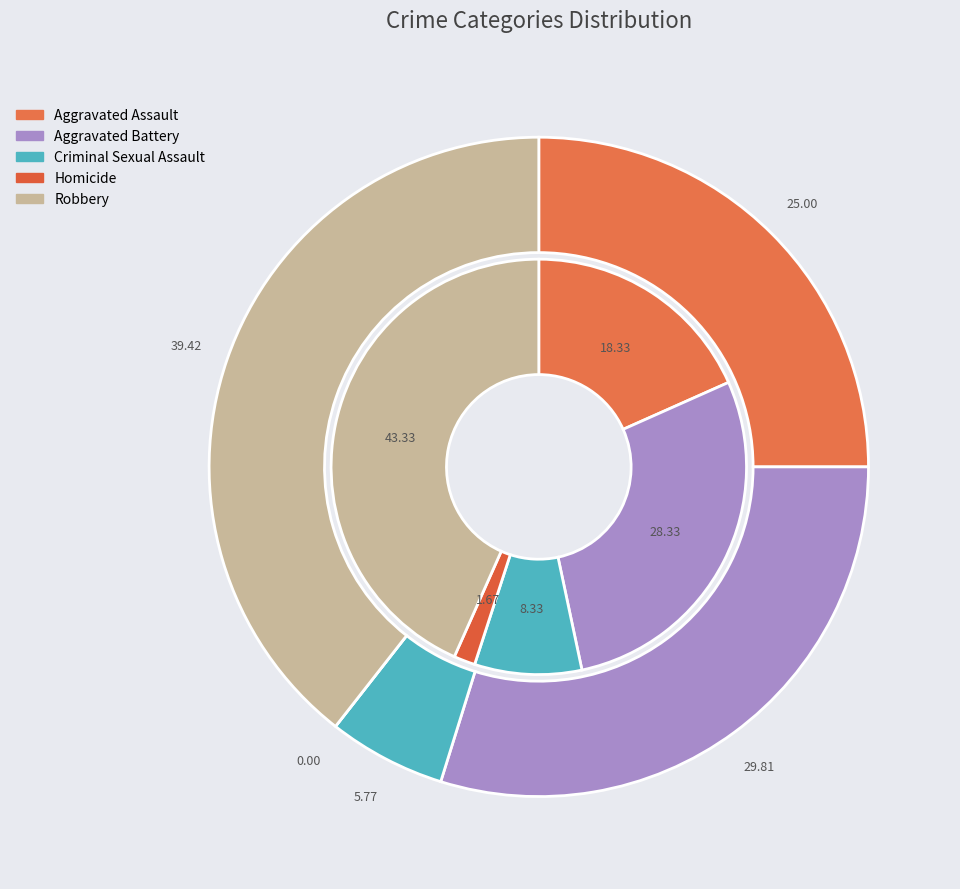

How many segments does this pie chart have?

5